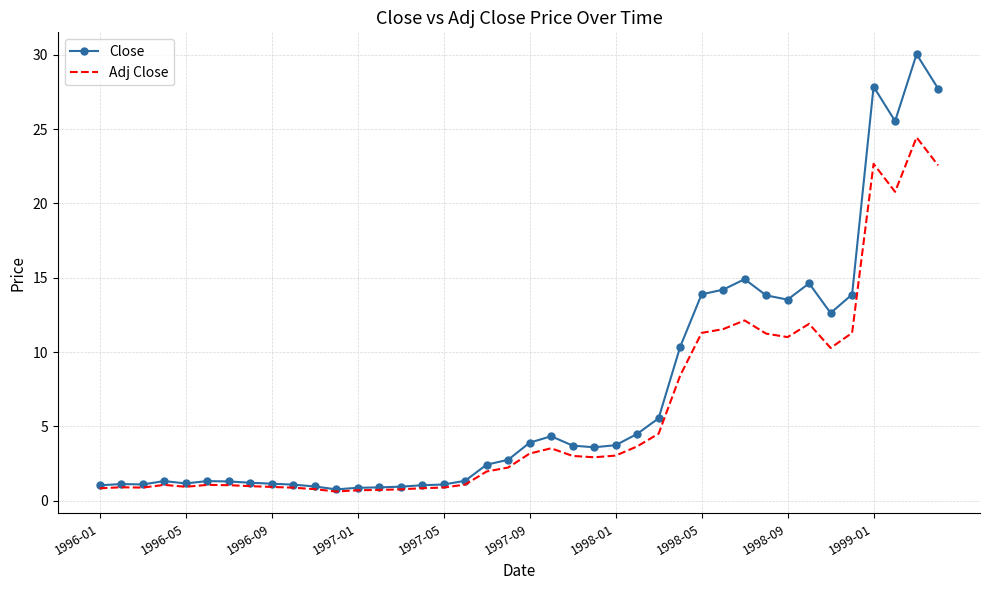

Rank the series by their maximum value, from highest to lowest.

Close, Adj Close